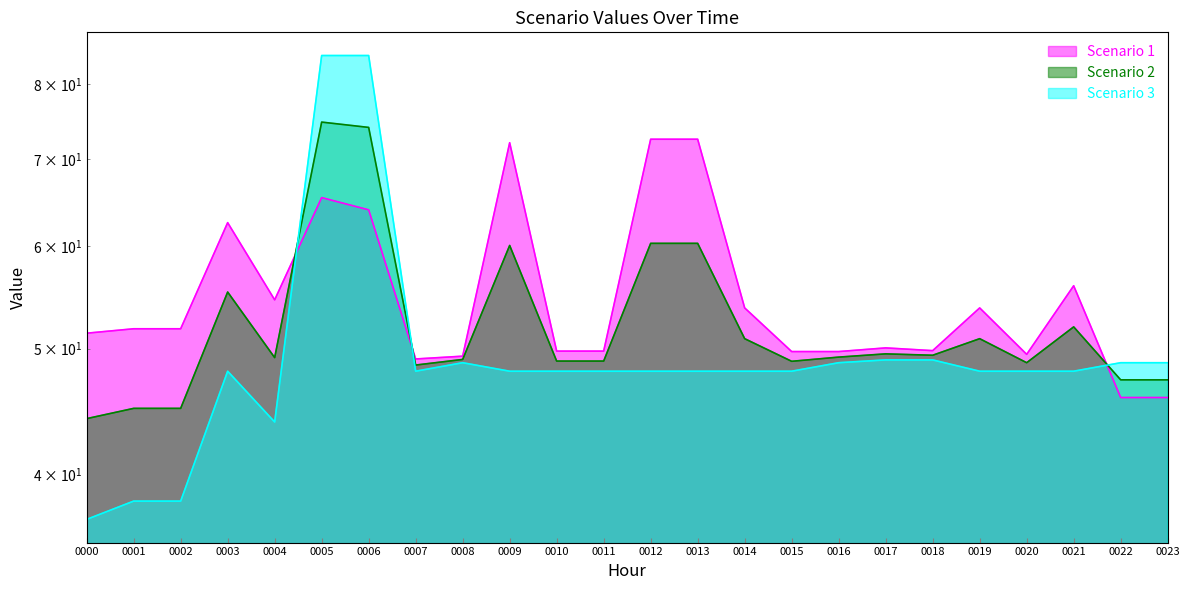

List the series in order of their overall mean, highest first.

Scenario 1, Scenario 2, Scenario 3